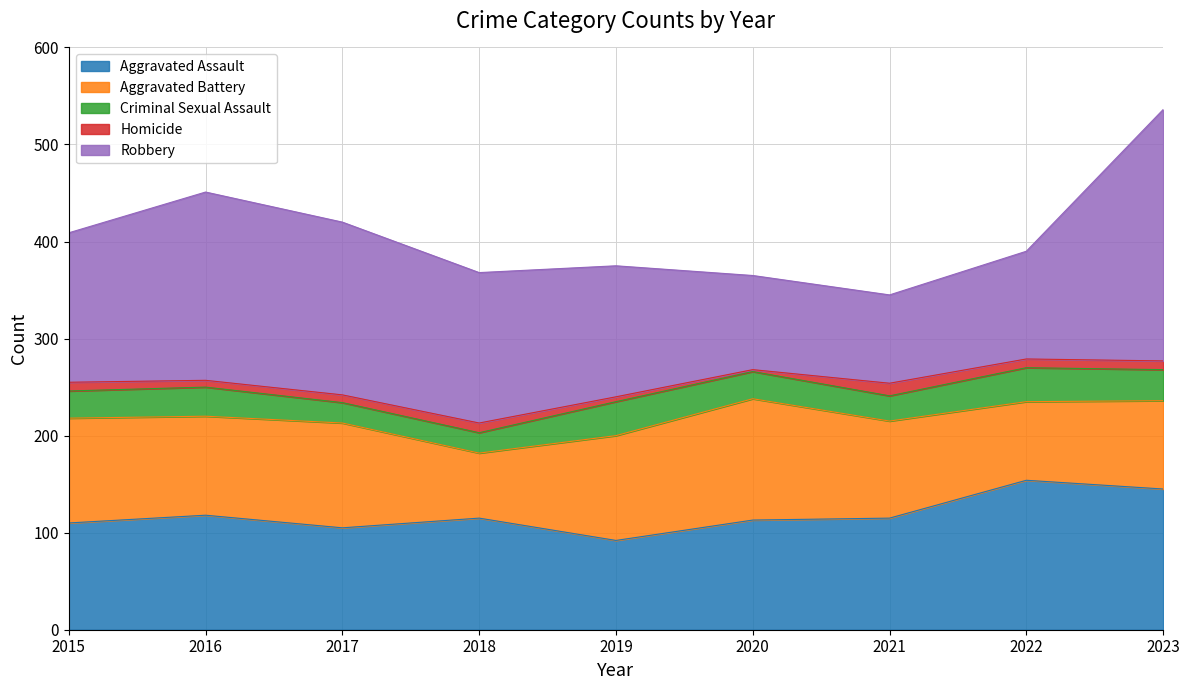

Where is Robbery nearest to the value 175?

2017